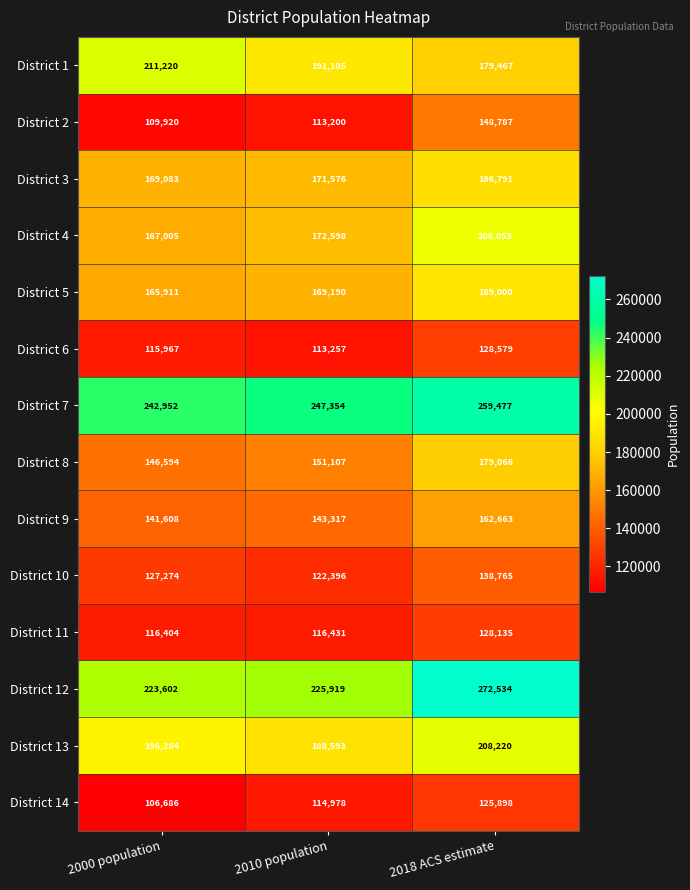

What is the difference between the highest and lowest values at 2010 population?

134154